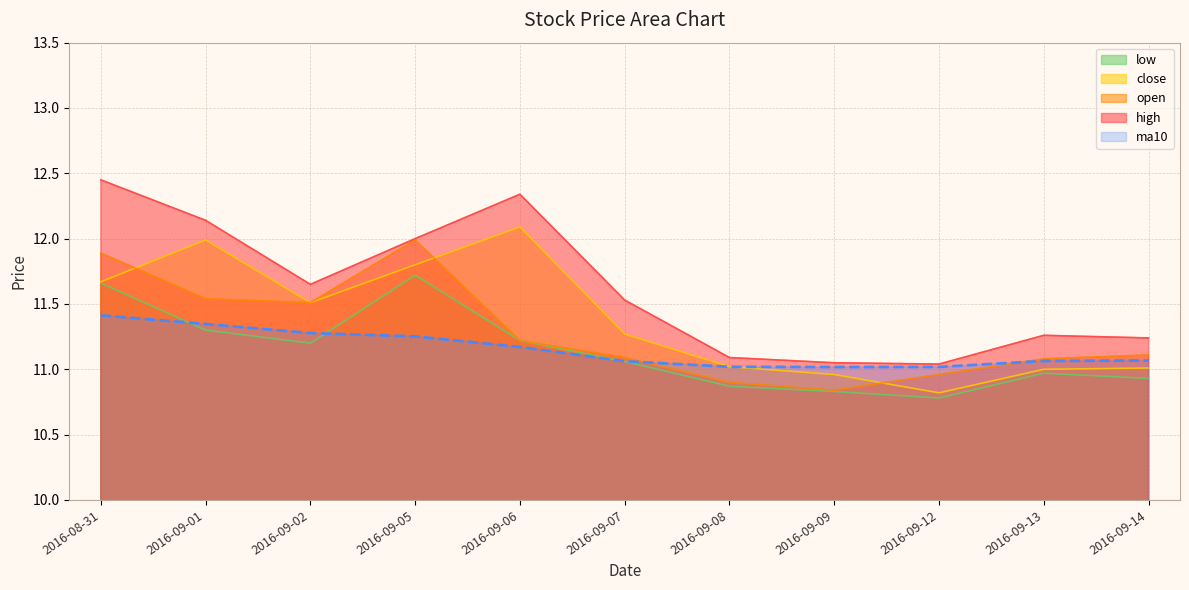

Reading right to left, what are all the values shown in this chart?

open: 2016-09-14=11.1	2016-09-13=11.1	2016-09-12=11.0	2016-09-09=10.8	2016-09-08=10.9	2016-09-07=11.1	2016-09-06=11.2	2016-09-05=12.0	2016-09-02=11.5	2016-09-01=11.5	2016-08-31=11.9
high: 2016-09-14=11.2	2016-09-13=11.3	2016-09-12=11.0	2016-09-09=11.1	2016-09-08=11.1	2016-09-07=11.5	2016-09-06=12.3	2016-09-05=12.0	2016-09-02=11.7	2016-09-01=12.1	2016-08-31=12.4
close: 2016-09-14=11.0	2016-09-13=11.0	2016-09-12=10.8	2016-09-09=11.0	2016-09-08=11.0	2016-09-07=11.3	2016-09-06=12.1	2016-09-05=11.8	2016-09-02=11.5	2016-09-01=12.0	2016-08-31=11.7
low: 2016-09-14=10.9	2016-09-13=11.0	2016-09-12=10.8	2016-09-09=10.8	2016-09-08=10.9	2016-09-07=11.1	2016-09-06=11.2	2016-09-05=11.7	2016-09-02=11.2	2016-09-01=11.3	2016-08-31=11.7
ma10: 2016-09-14=11.1	2016-09-13=11.1	2016-09-12=11.0	2016-09-09=11.0	2016-09-08=11.0	2016-09-07=11.1	2016-09-06=11.2	2016-09-05=11.3	2016-09-02=11.3	2016-09-01=11.3	2016-08-31=11.4